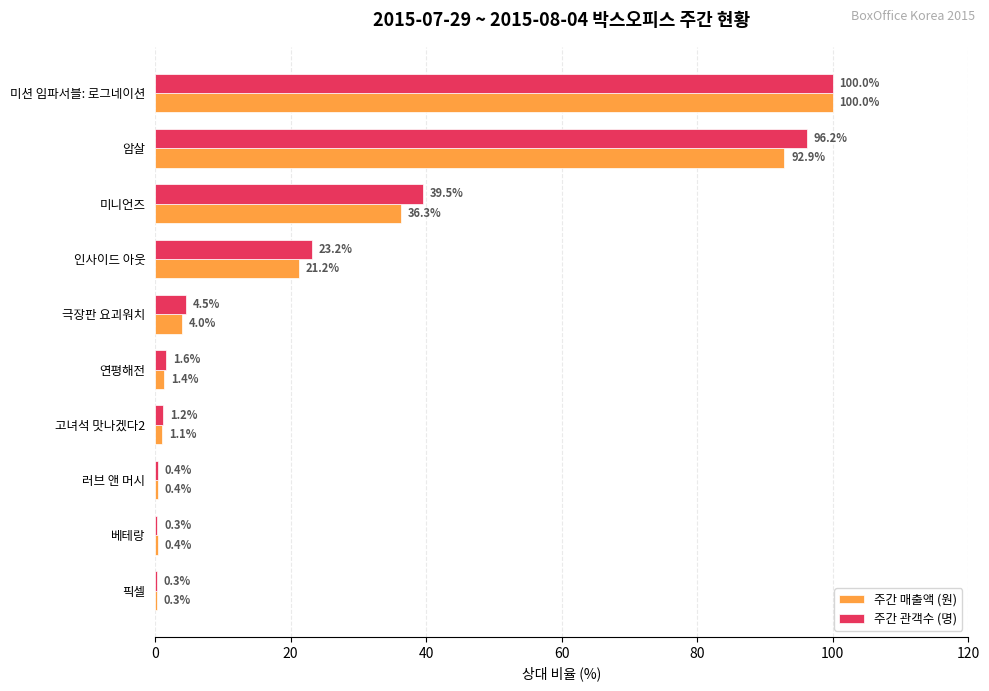

At which label is 주간 관객수 (명) closest to 50?

미니언즈